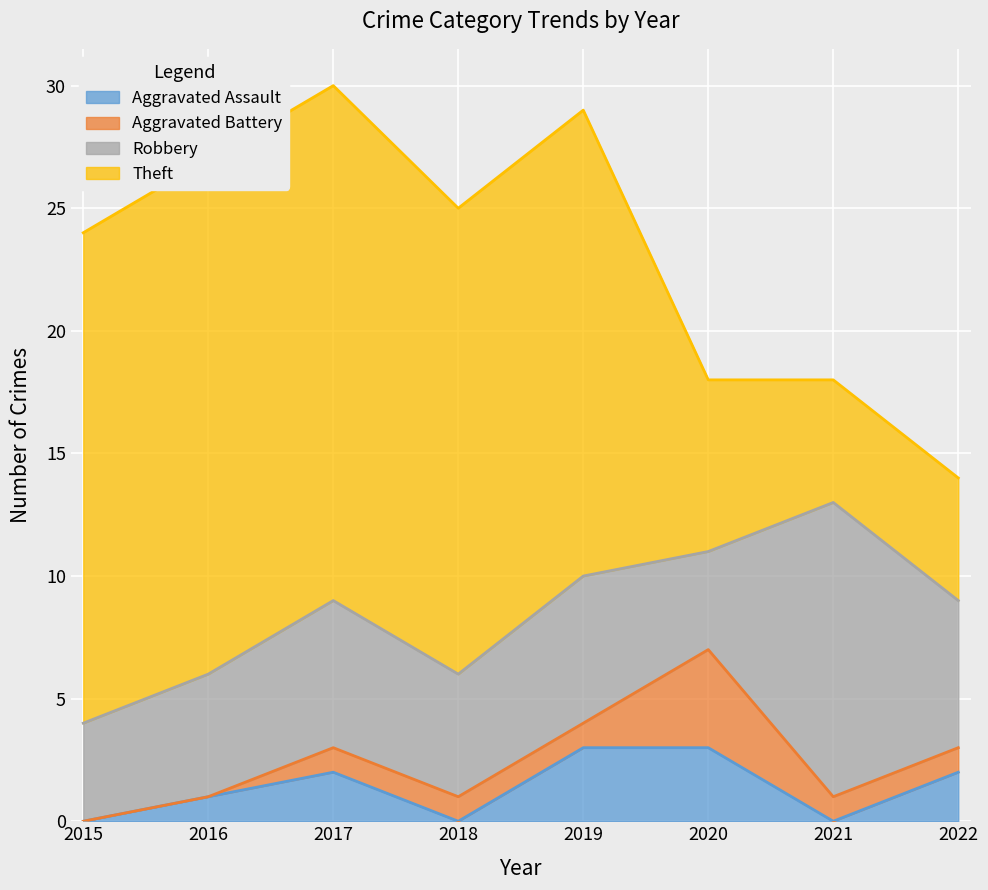

Does the chart display data point markers on the line(s)?

No